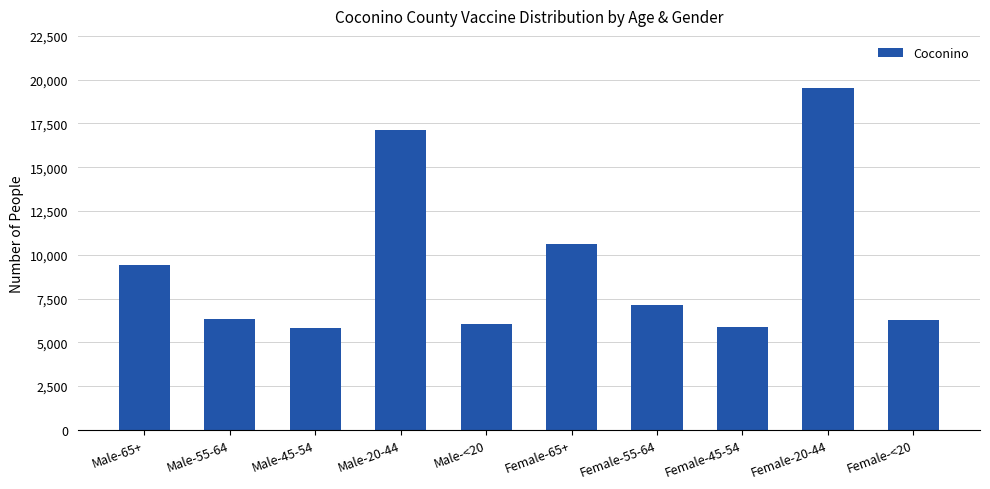

What is the change in value from Male-55-64 to Female-20-44?

+13160